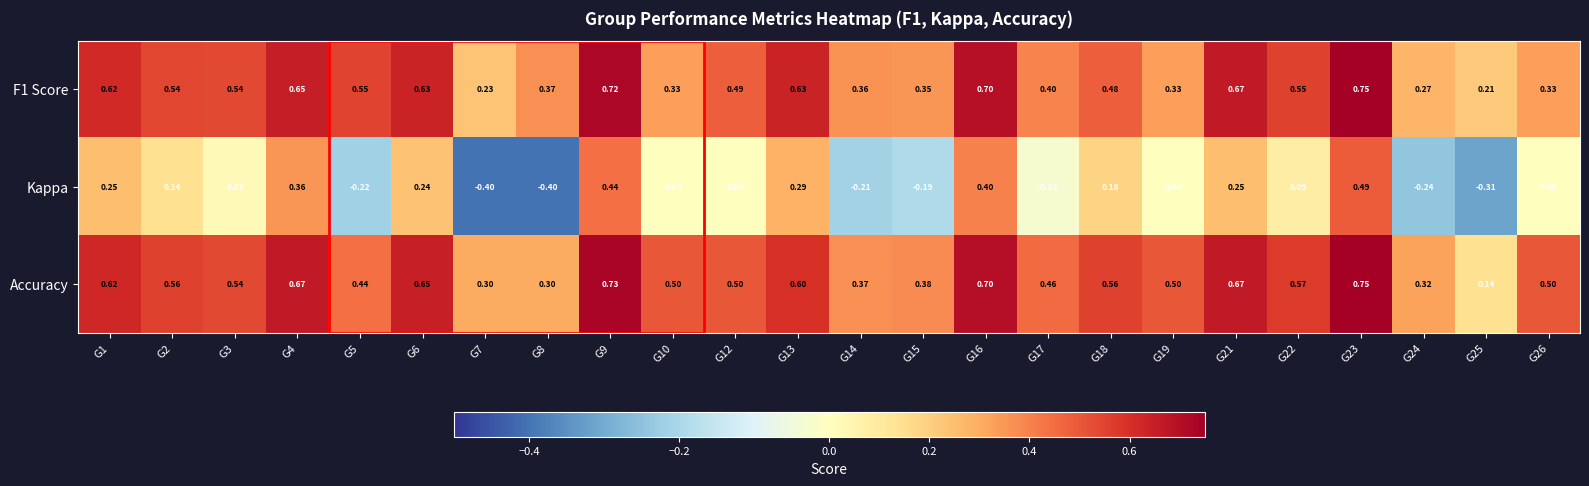

What is the spread (max minus min) of values at G9?

0.3